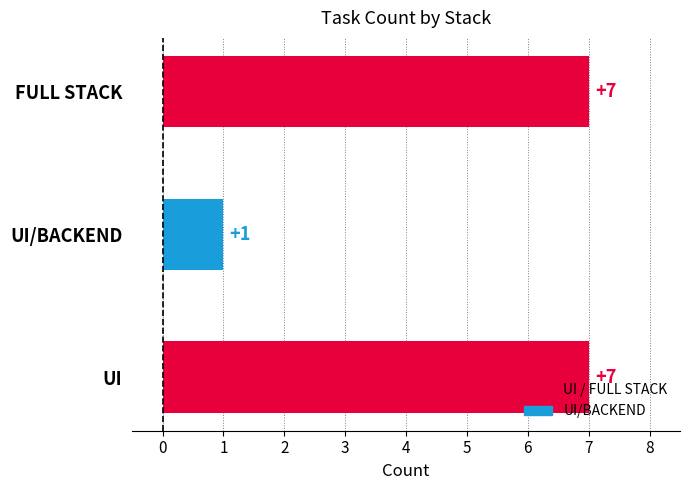

Count the number of categories in the chart.

3